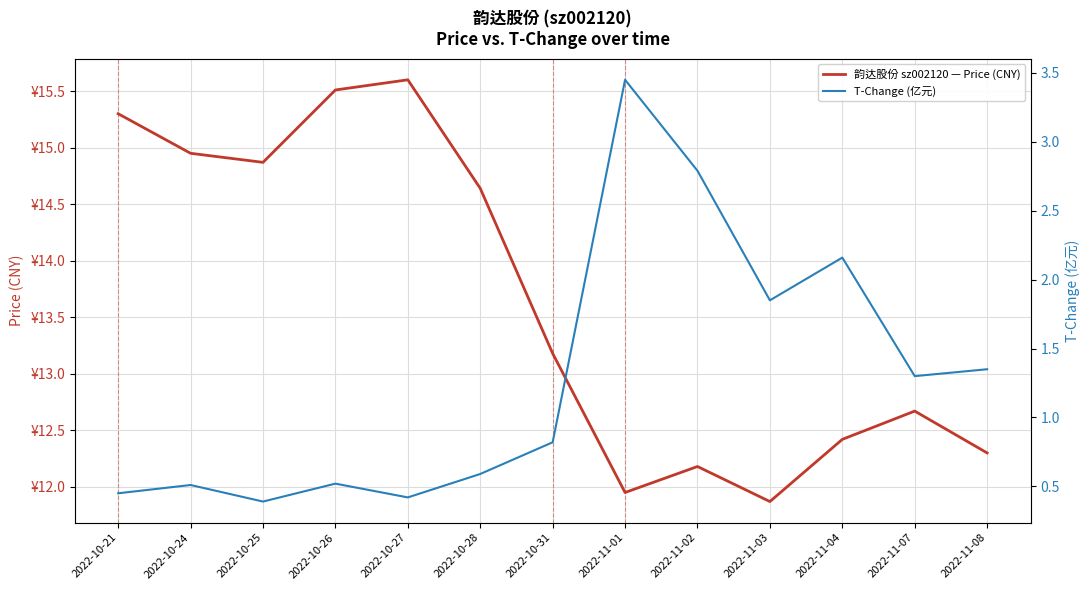

The T-Change (亿元) series shows 0.8 at 2022-10-24. True or false?

False